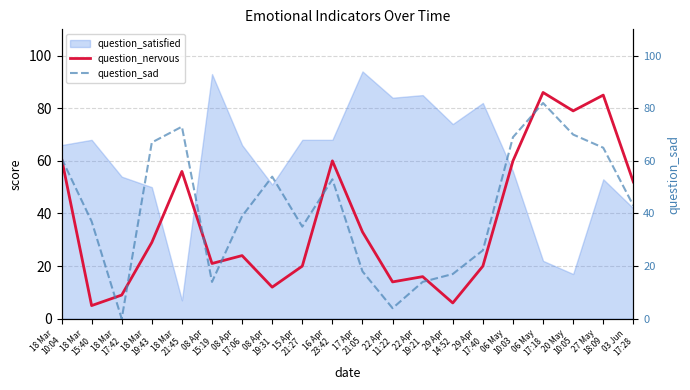

How many data points in question_nervous are above 29?

9